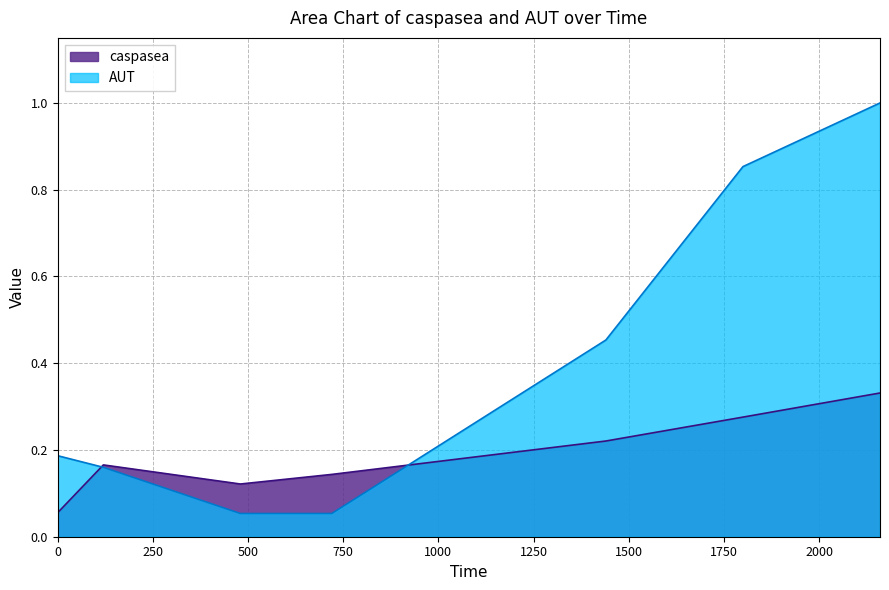

True or false: caspasea has a value of 0.6 at 2160.

False